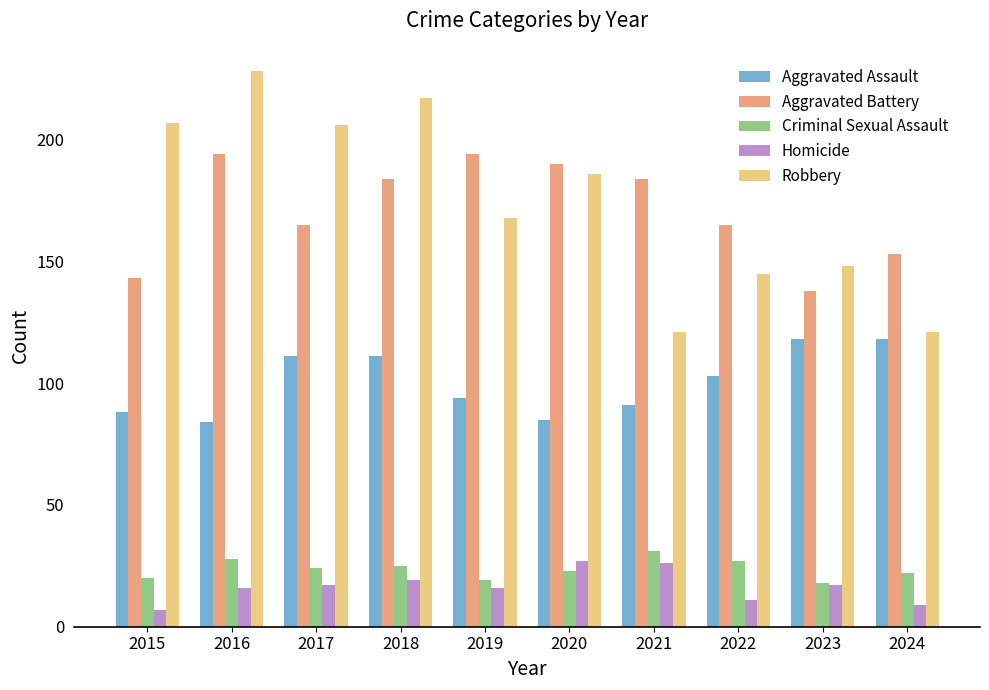

Is it true that Robbery equals 145 at 2022?

True